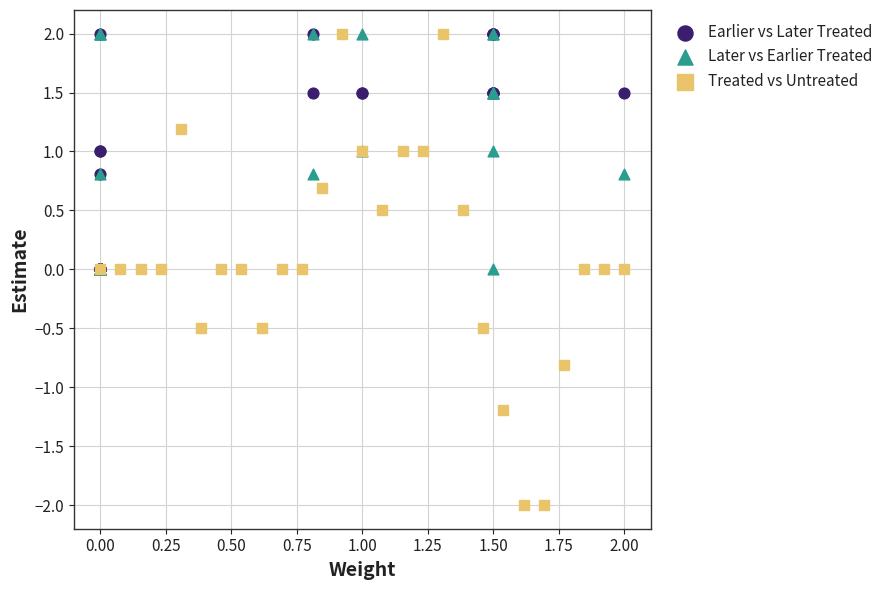

Which series contains the lowest Y value?

Treated vs Untreated